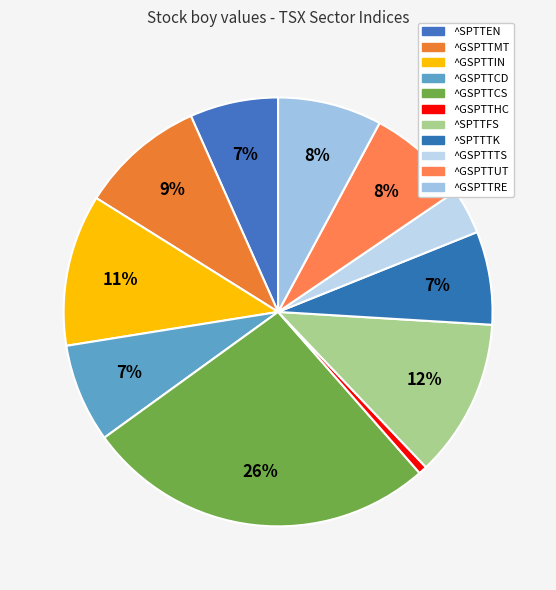

Which category has the biggest portion of the pie?

^GSPTTCS